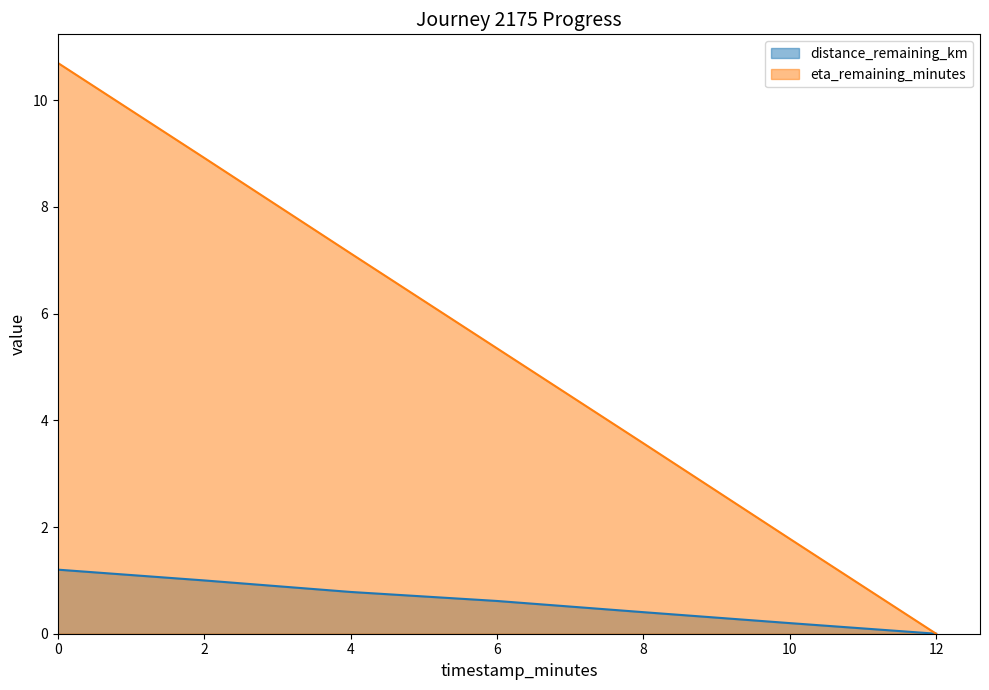

True or false: distance_remaining_km and eta_remaining_minutes intersect in this chart.

False